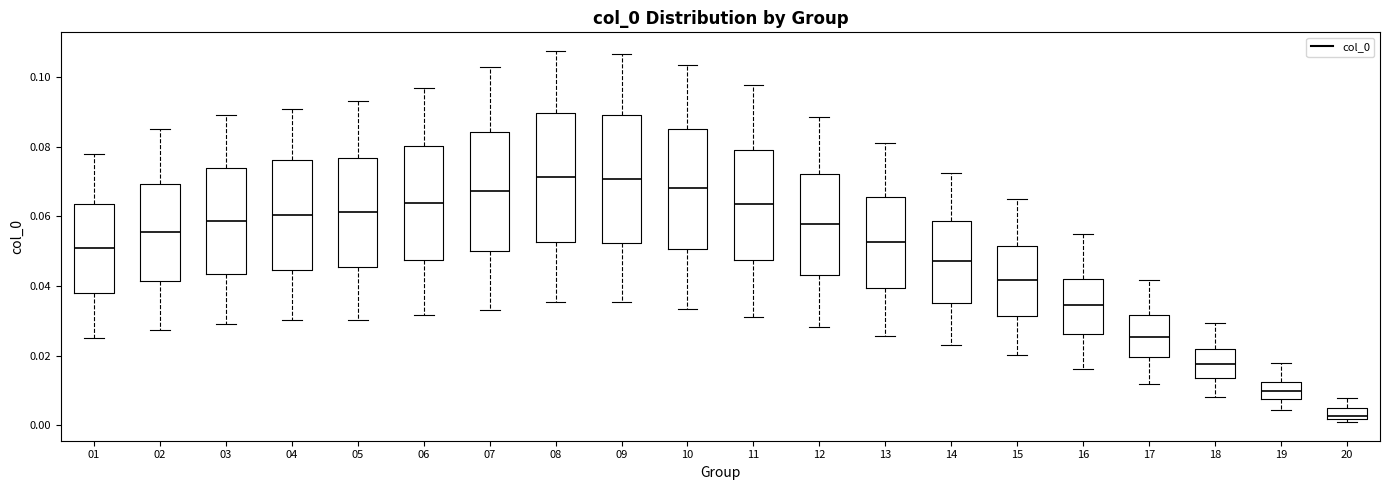

Reading left to right, read every box against the y-axis: the position of its median line, the range the box covers, and the ends of its whiskers. The values are not printed on the chart, so give them approximately, as read against the axis.

01: median 0.050, box 0.038 to 0.064, whiskers 0.024 to 0.078
02: median 0.056, box 0.042 to 0.070, whiskers 0.028 to 0.086
03: median 0.058, box 0.044 to 0.074, whiskers 0.030 to 0.090
04: median 0.060, box 0.044 to 0.076, whiskers 0.030 to 0.090
05: median 0.062, box 0.046 to 0.076, whiskers 0.030 to 0.094
06: median 0.064, box 0.048 to 0.080, whiskers 0.032 to 0.096
07: median 0.068, box 0.050 to 0.084, whiskers 0.034 to 0.102
08: median 0.072, box 0.052 to 0.090, whiskers 0.036 to 0.108
09: median 0.070, box 0.052 to 0.090, whiskers 0.036 to 0.106
10: median 0.068, box 0.050 to 0.086, whiskers 0.034 to 0.104
11: median 0.064, box 0.048 to 0.080, whiskers 0.030 to 0.098
12: median 0.058, box 0.042 to 0.072, whiskers 0.028 to 0.088
13: median 0.052, box 0.040 to 0.066, whiskers 0.026 to 0.082
14: median 0.048, box 0.036 to 0.058, whiskers 0.022 to 0.072
15: median 0.042, box 0.032 to 0.052, whiskers 0.020 to 0.064
16: median 0.034, box 0.026 to 0.042, whiskers 0.016 to 0.054
17: median 0.026, box 0.020 to 0.032, whiskers 0.012 to 0.042
18: median 0.018, box 0.014 to 0.022, whiskers 0.008 to 0.030
19: median 0.010, box 0.008 to 0.012, whiskers 0.004 to 0.018
20: median 0.002 (just above the box's lower edge), box 0.002 to 0.006, whiskers 0.000 to 0.008